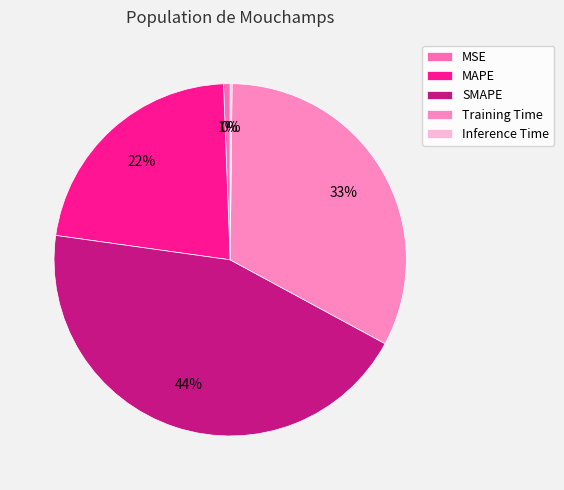

The Training Time slice represents 33% of the pie. True or false?

True